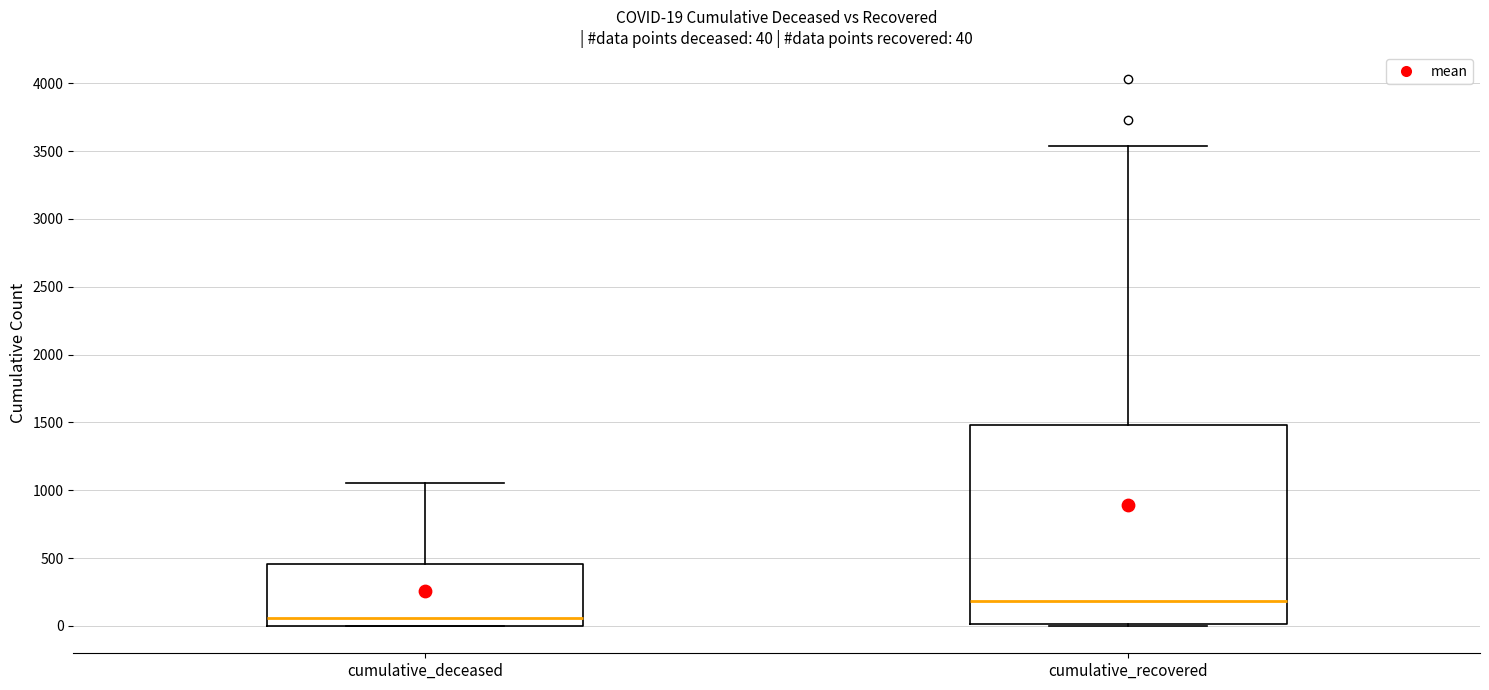

Which box's median line is the lowest?

cumulative_deceased